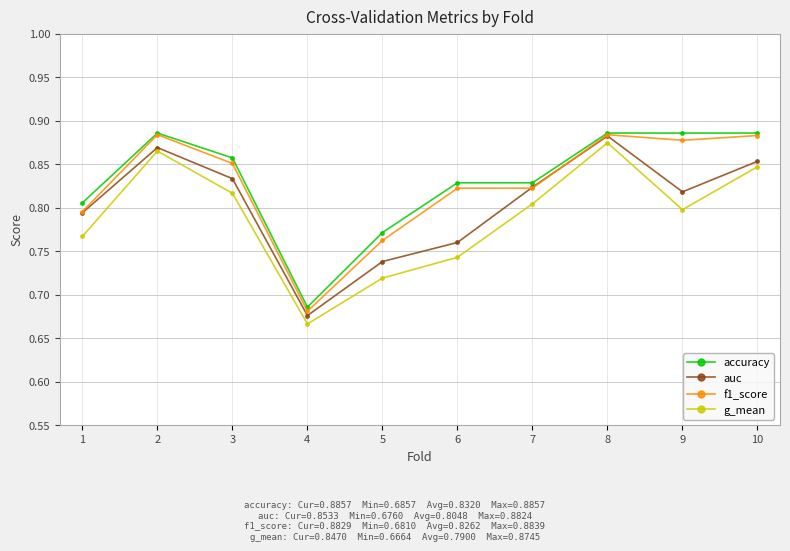

Is the value of f1_score at 4 greater than the value of g_mean at 10?

No